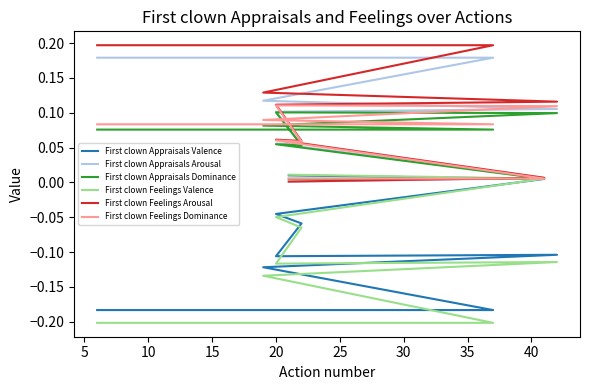

Which series has the largest range (max minus min)?

First clown Feelings Valence